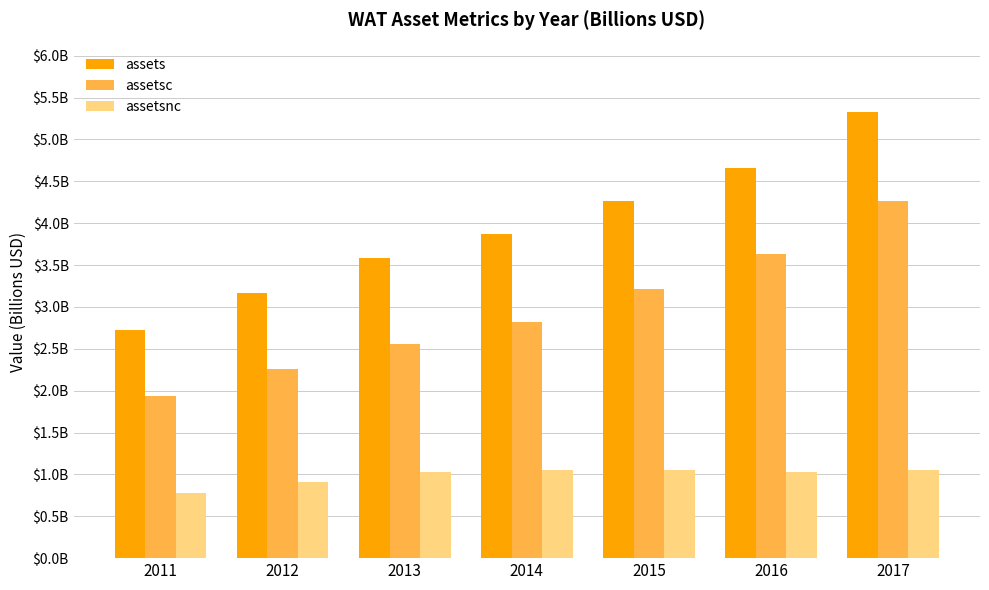

What are all the series names shown in the legend?

assets, assetsc, assetsnc